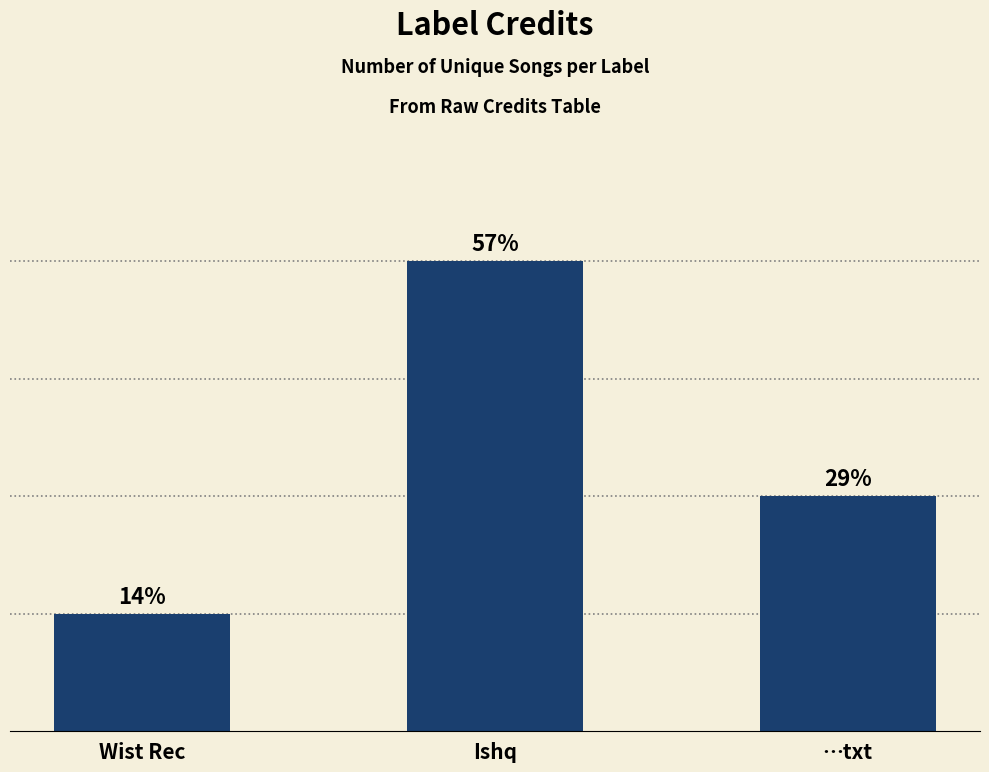

What is the label of the 1st bar from the left?

Wist Rec